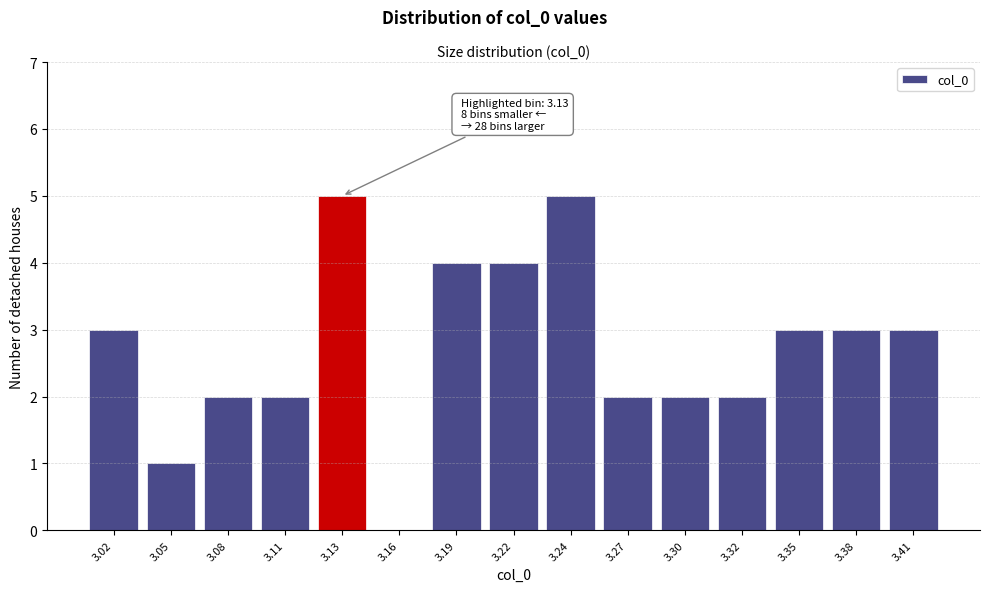

Reading left to right, extract all data points from this chart.

3.02=3	3.05=1	3.08=2	3.11=2	3.13=5	3.16=0	3.19=4	3.22=4	3.24=5	3.27=2	3.30=2	3.32=2	3.35=3	3.38=3	3.41=3